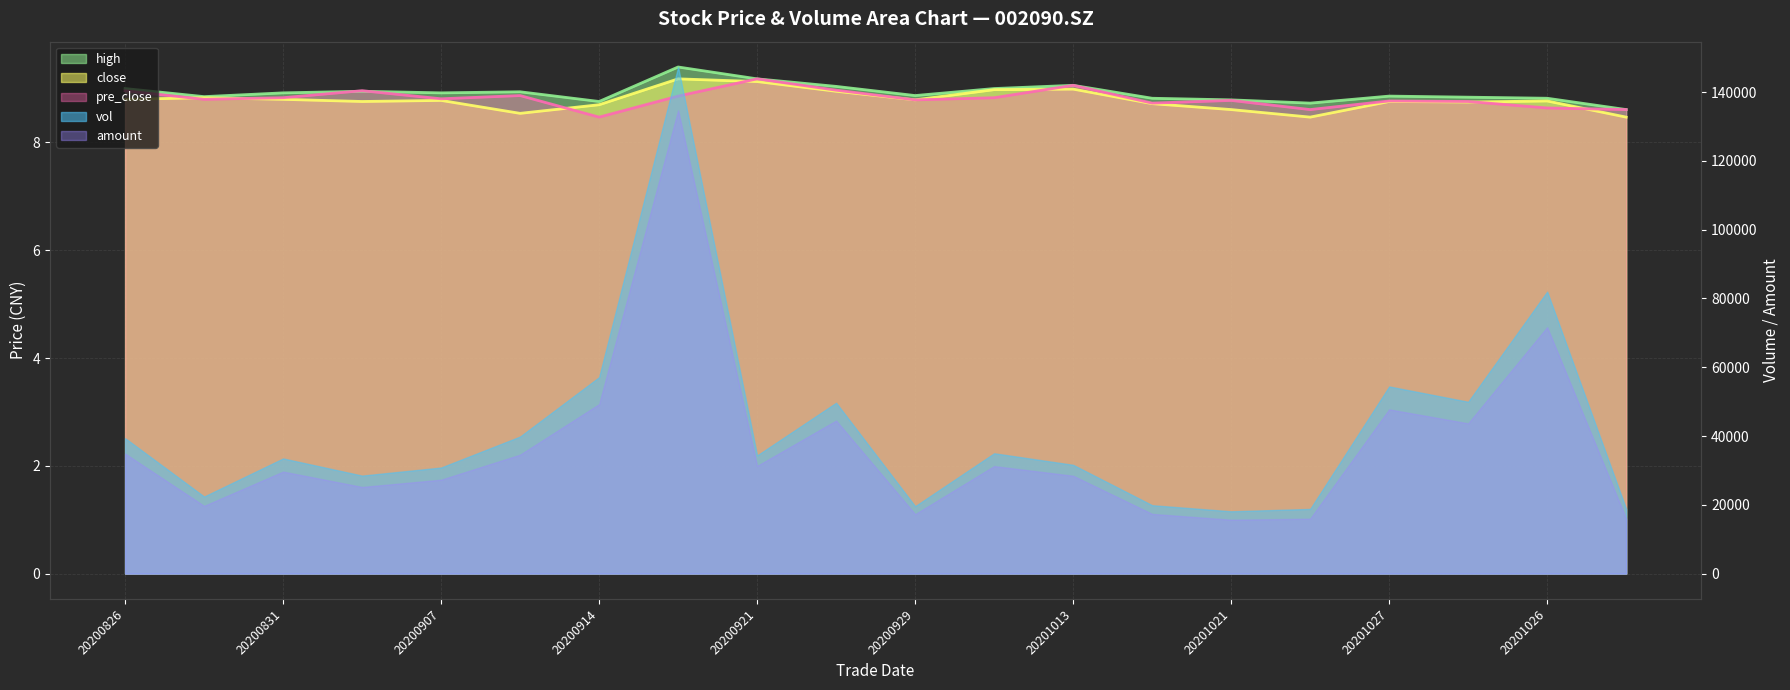

At which category does high reach its first local valley?

20200828